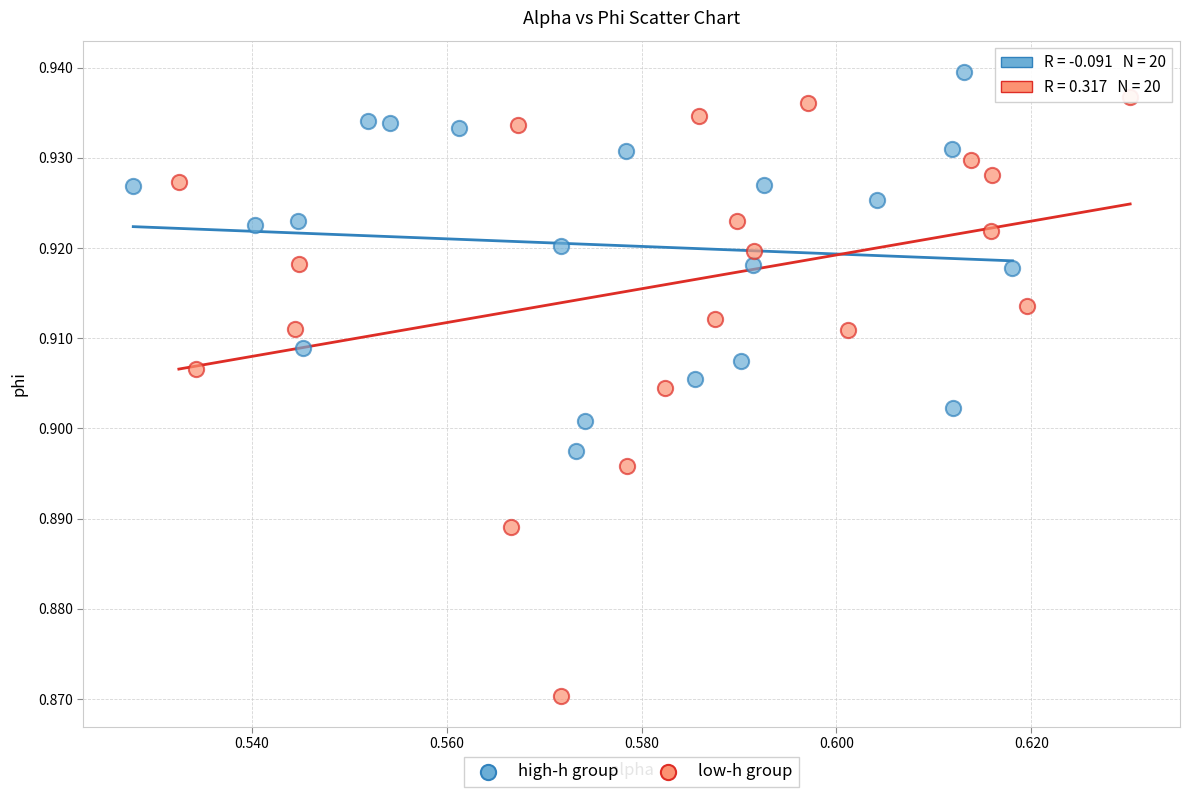

Which series has the largest Y range (max minus min)?

low-h group